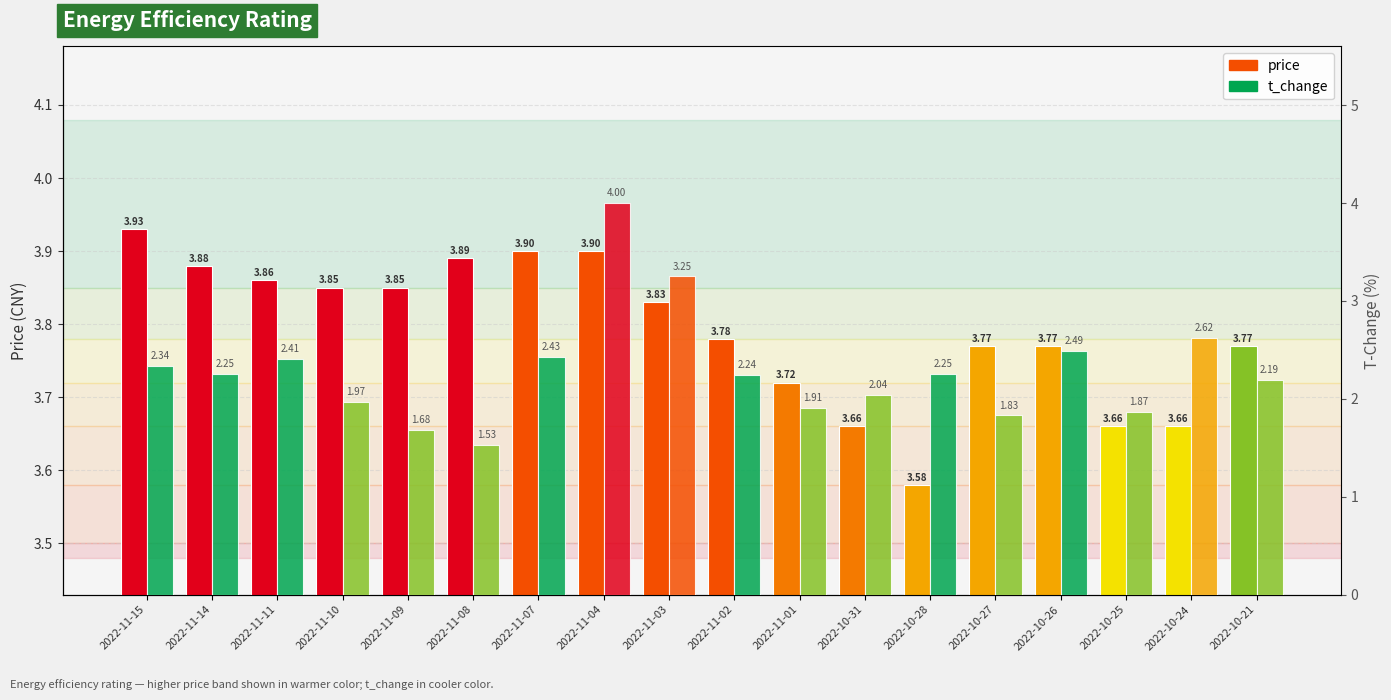

Reading left to right, what are all the values shown in this chart?

price: 2022-11-15=3.9	2022-11-14=3.9	2022-11-11=3.9	2022-11-10=3.9	2022-11-09=3.9	2022-11-08=3.9	2022-11-07=3.9	2022-11-04=3.9	2022-11-03=3.8	2022-11-02=3.8	2022-11-01=3.7	2022-10-31=3.7	2022-10-28=3.6	2022-10-27=3.8	2022-10-26=3.8	2022-10-25=3.7	2022-10-24=3.7	2022-10-21=3.8
t_change: 2022-11-15=2.3	2022-11-14=2.2	2022-11-11=2.4	2022-11-10=2.0	2022-11-09=1.7	2022-11-08=1.5	2022-11-07=2.4	2022-11-04=4.0	2022-11-03=3.2	2022-11-02=2.2	2022-11-01=1.9	2022-10-31=2.0	2022-10-28=2.2	2022-10-27=1.8	2022-10-26=2.5	2022-10-25=1.9	2022-10-24=2.6	2022-10-21=2.2